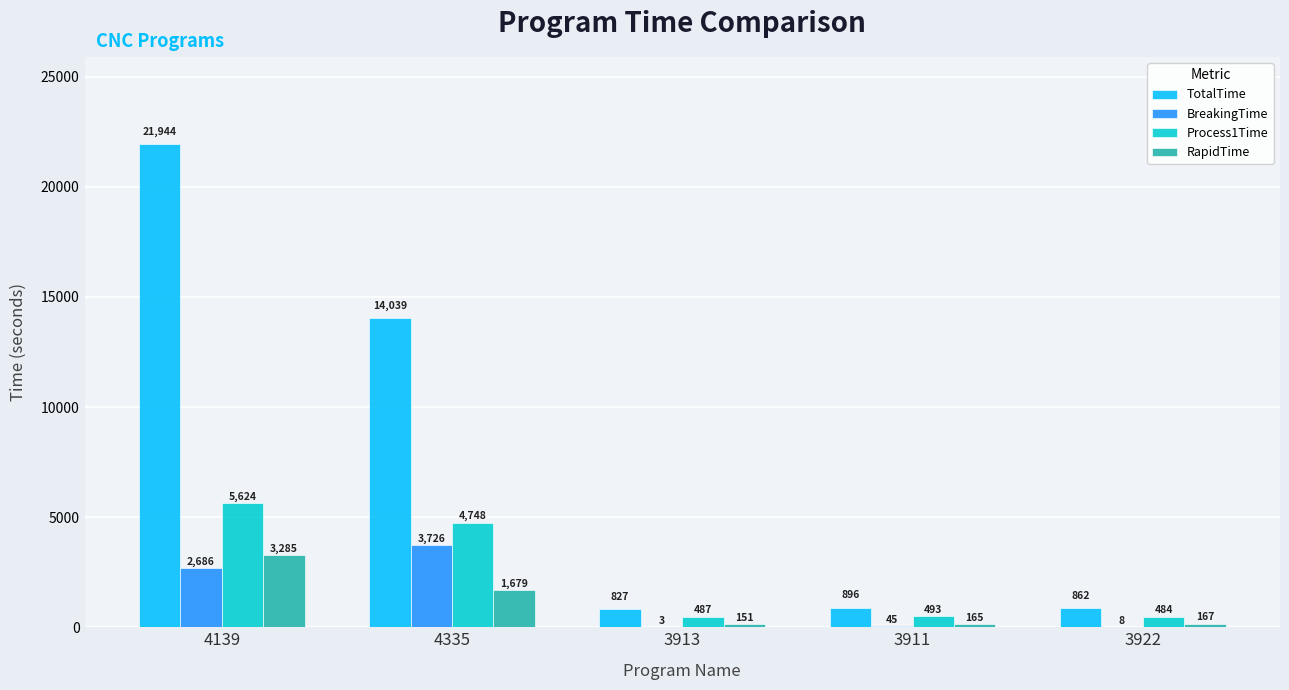

Are the bars grouped side by side (vs. stacked)?

Yes